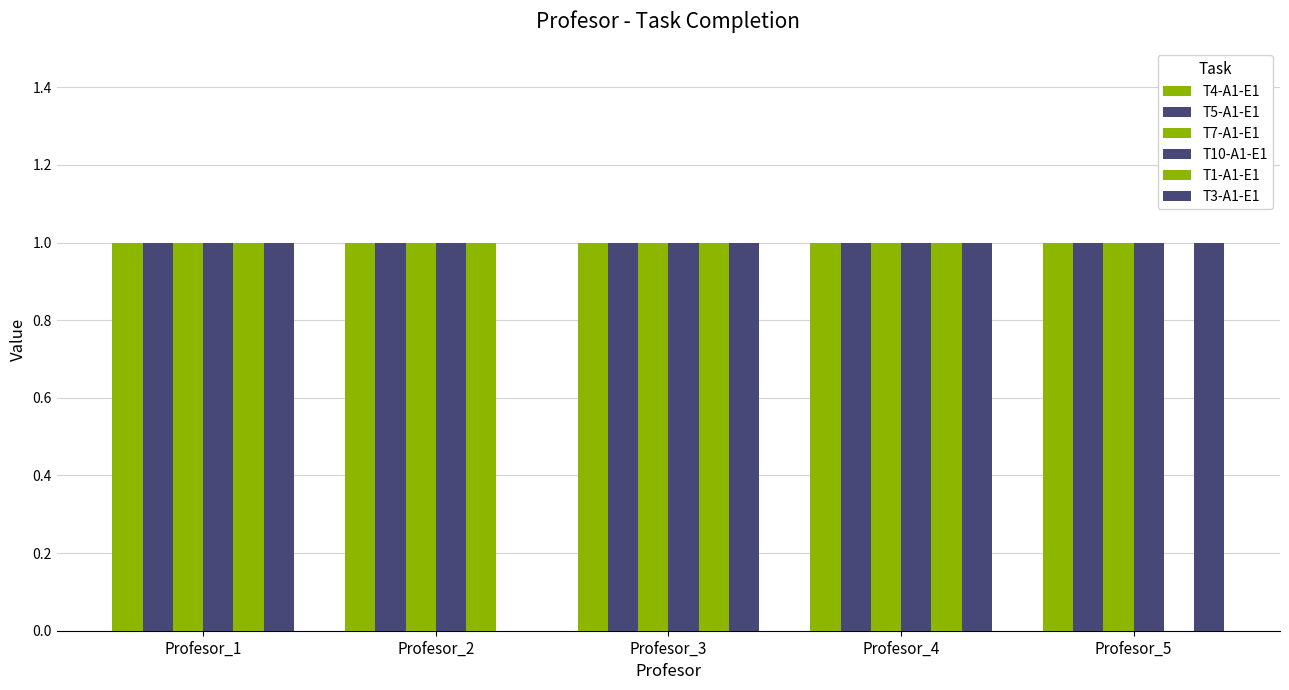

Reading right to left, extract all data points from this chart.

T4-A1-E1: Profesor_5=1	Profesor_4=1	Profesor_3=1	Profesor_2=1	Profesor_1=1
T5-A1-E1: Profesor_5=1	Profesor_4=1	Profesor_3=1	Profesor_2=1	Profesor_1=1
T7-A1-E1: Profesor_5=1	Profesor_4=1	Profesor_3=1	Profesor_2=1	Profesor_1=1
T10-A1-E1: Profesor_5=1	Profesor_4=1	Profesor_3=1	Profesor_2=1	Profesor_1=1
T1-A1-E1: Profesor_5=0	Profesor_4=1	Profesor_3=1	Profesor_2=1	Profesor_1=1
T3-A1-E1: Profesor_5=1	Profesor_4=1	Profesor_3=1	Profesor_2=0	Profesor_1=1